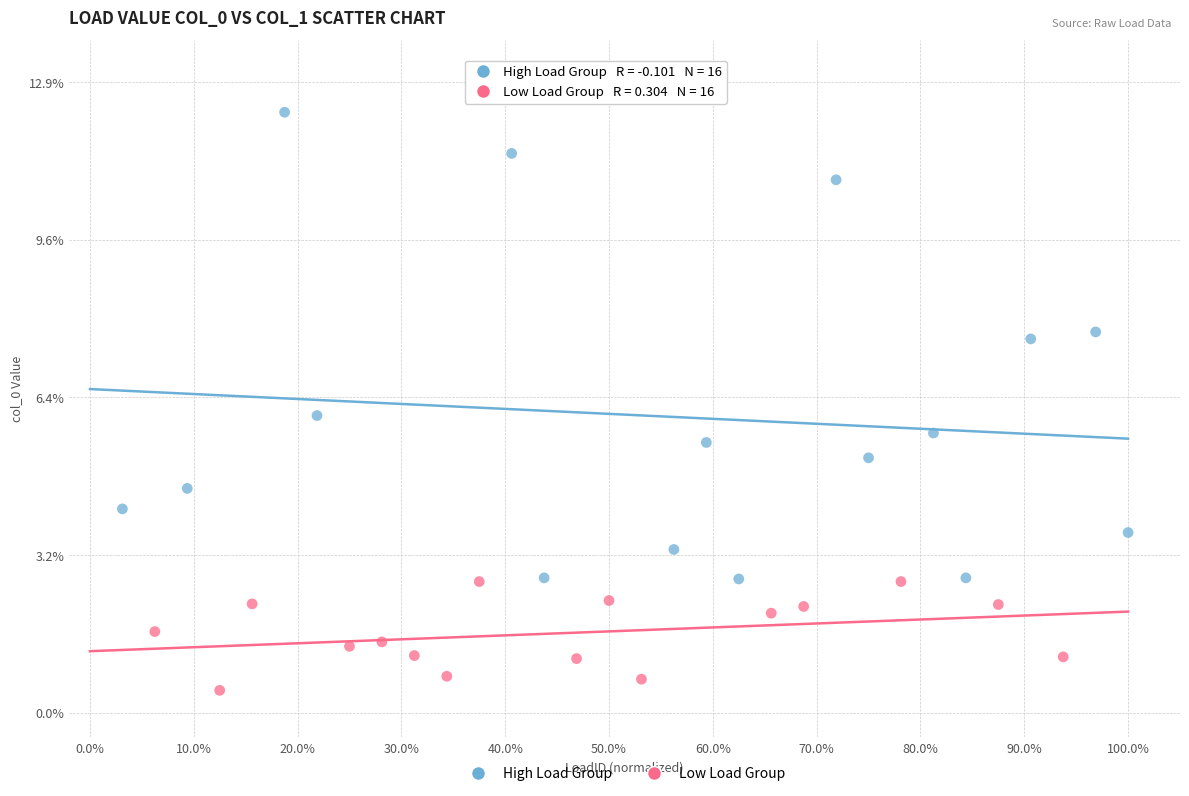

Which series reaches the minimum Y coordinate?

Low Load Group